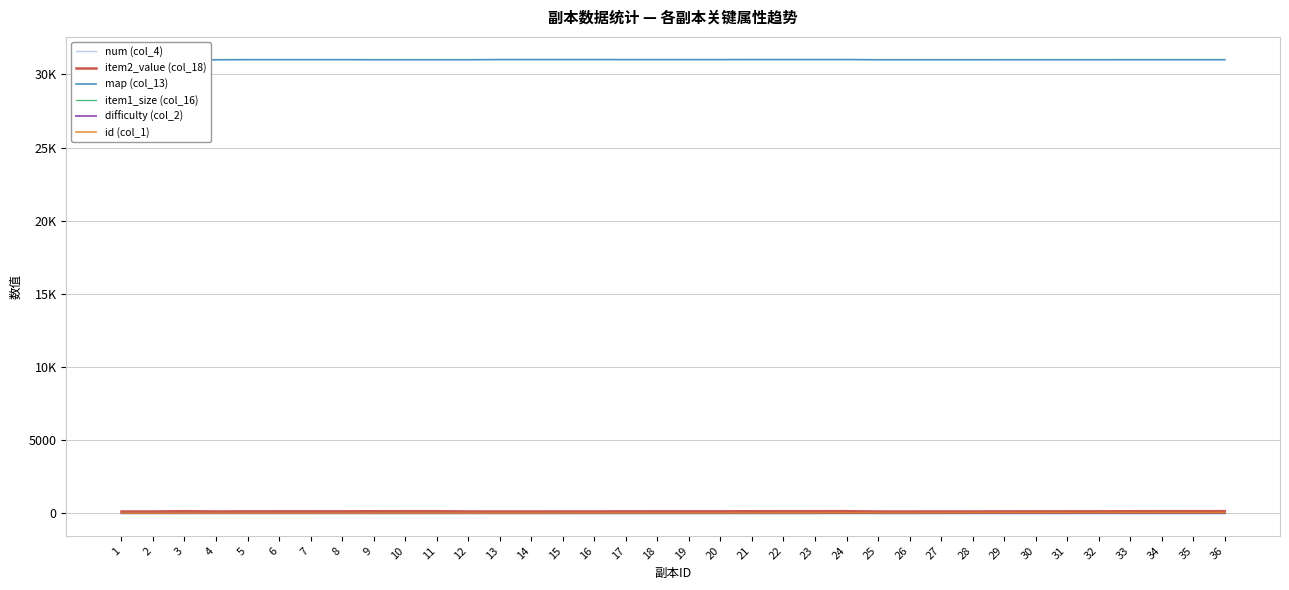

What is the sum of the map (col_13) values at 17 and 14?

62023